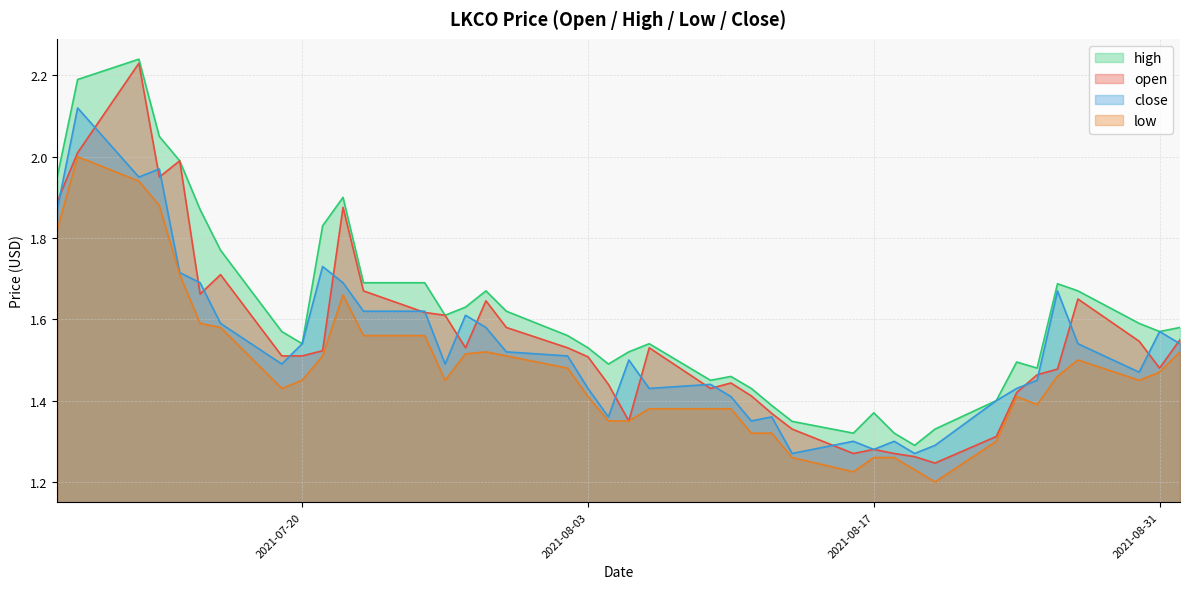

In close, how many points are lower than both neighbors (excluding endpoints)?

10